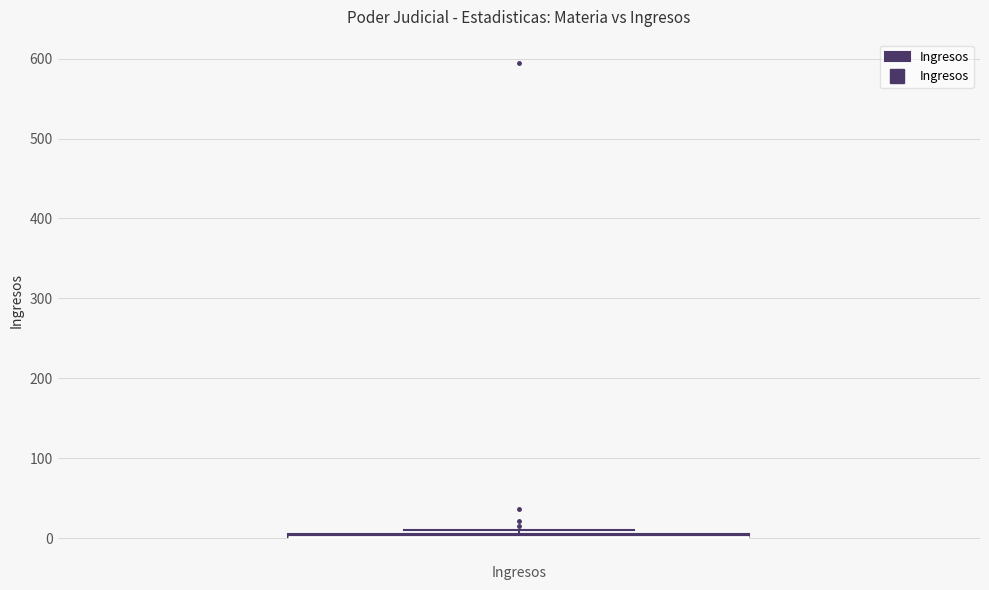

Where is the upper edge of the box for Ingresos on the y-axis? The values are not printed on the chart, so give them approximately, as read against the axis.

10